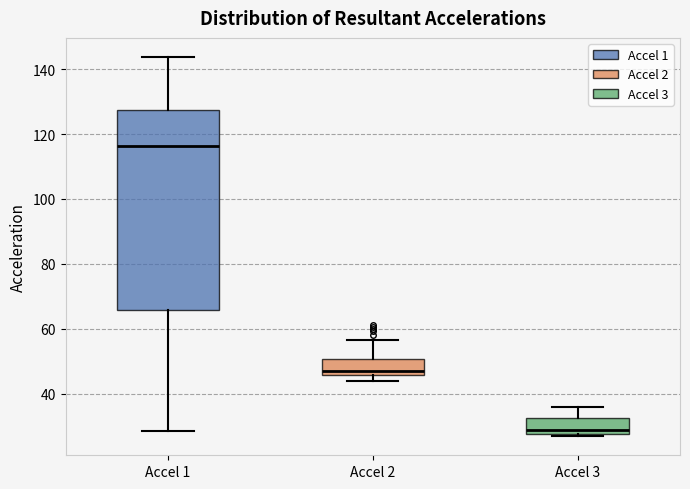

Which box has the highest median line?

Accel 1